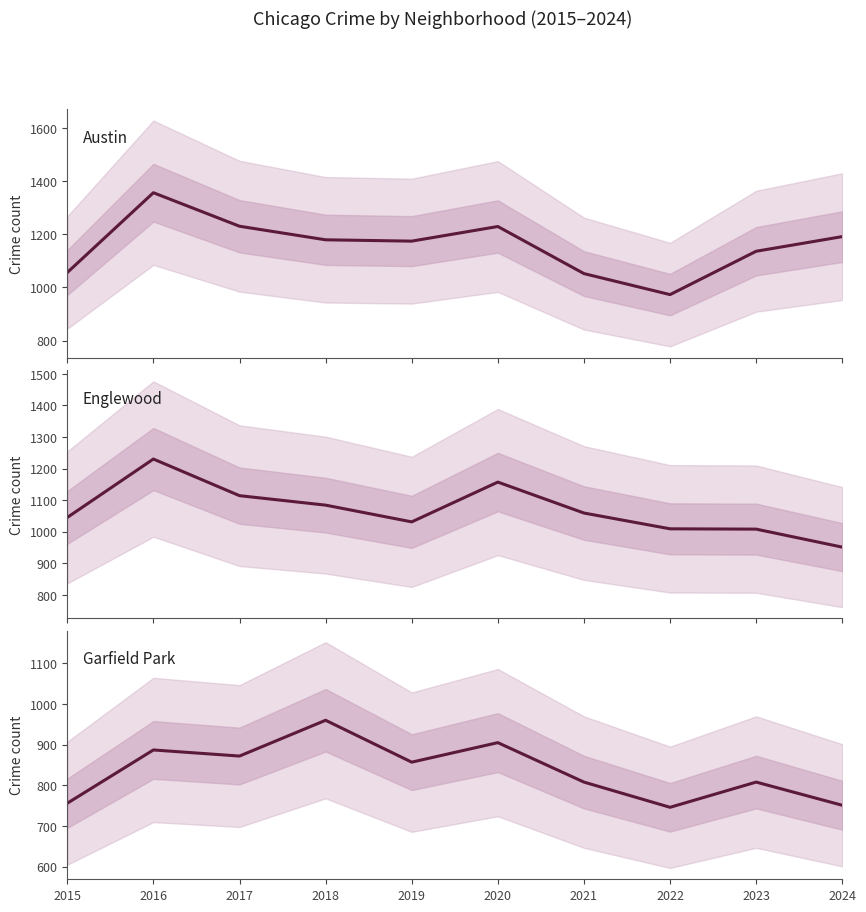

At which category does Englewood reach its first local valley?

2019